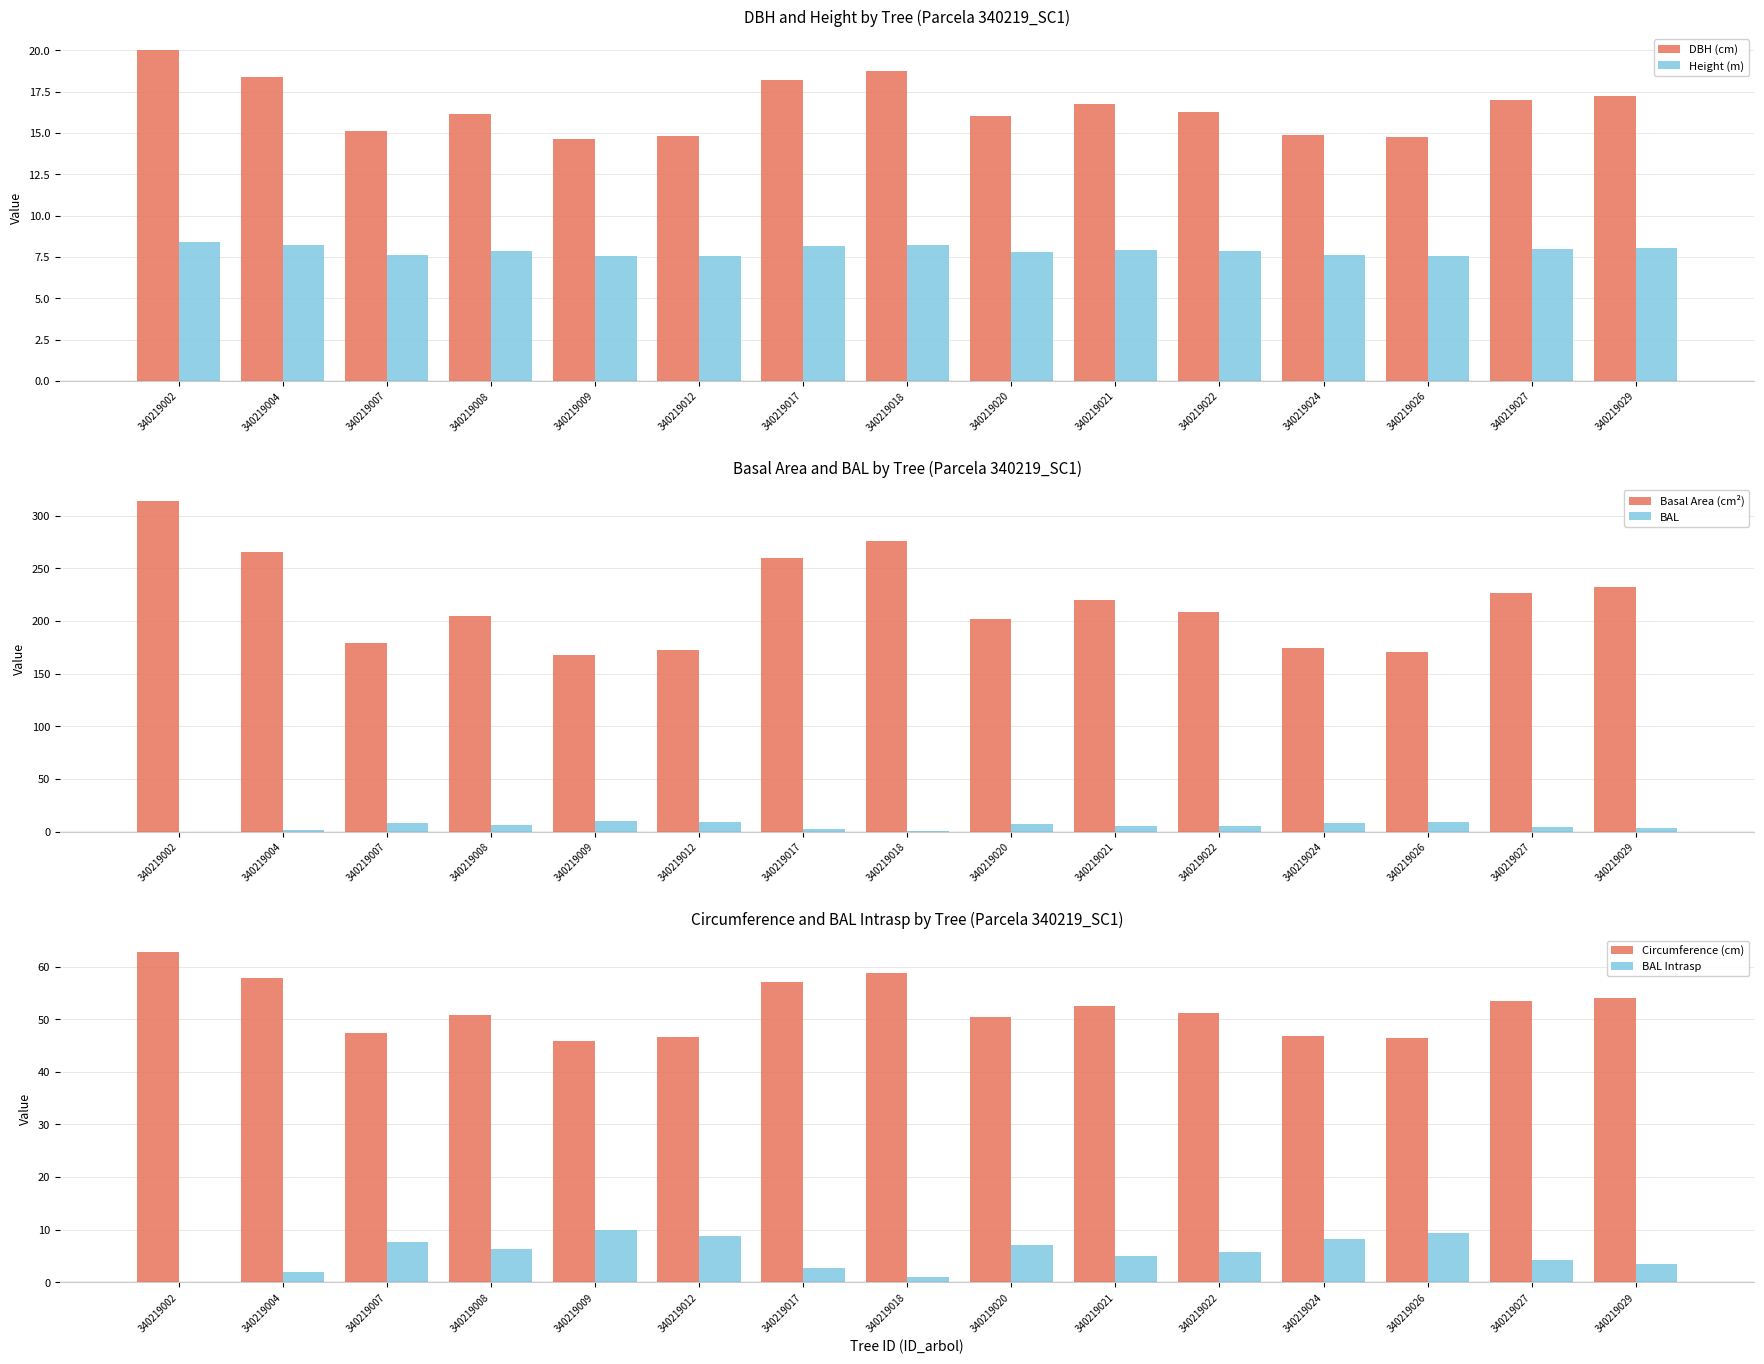

Which category has the highest value in the BAL series?

340219009